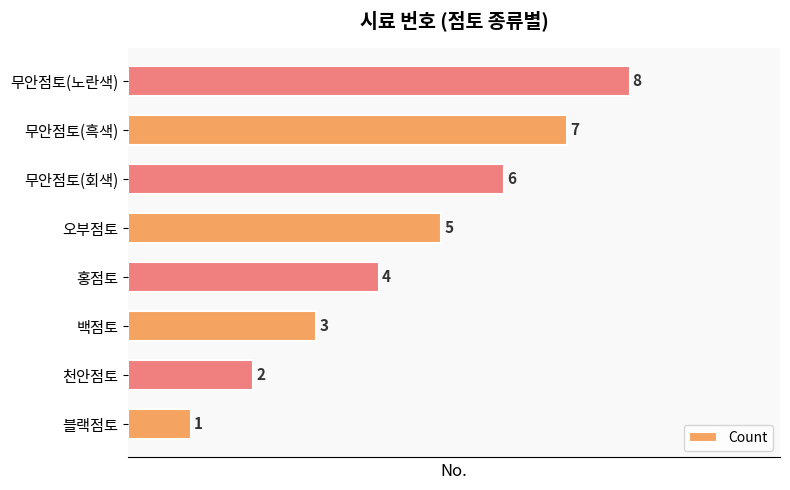

What is the change in value from 무안점토(회색) to 무안점토(흑색)?

+1